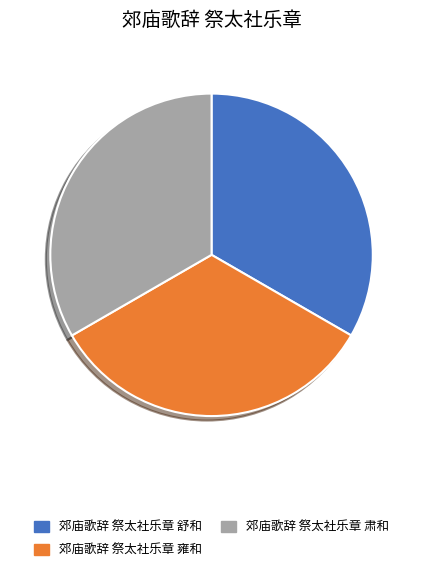

True or false: 郊庙歌辞 祭太社乐章 雍和 accounts for 25% of the total.

False